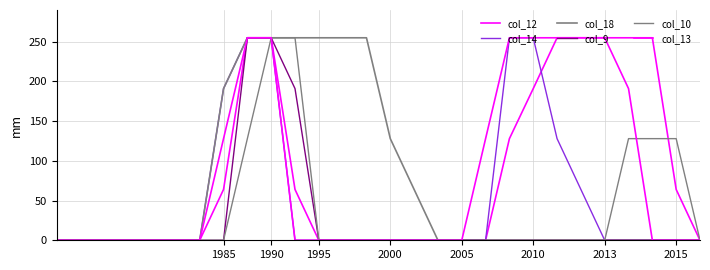

Does the chart display data point markers on the line(s)?

No